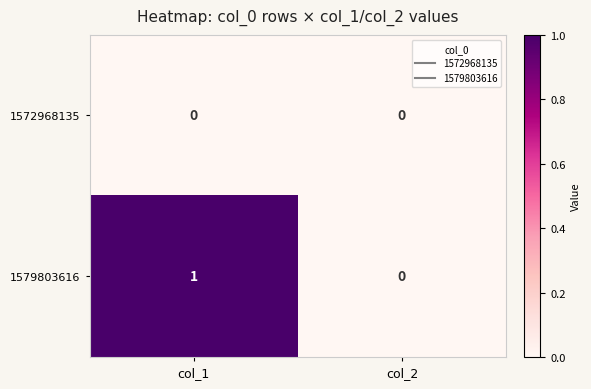

Which series has the widest spread of values?

1579803616